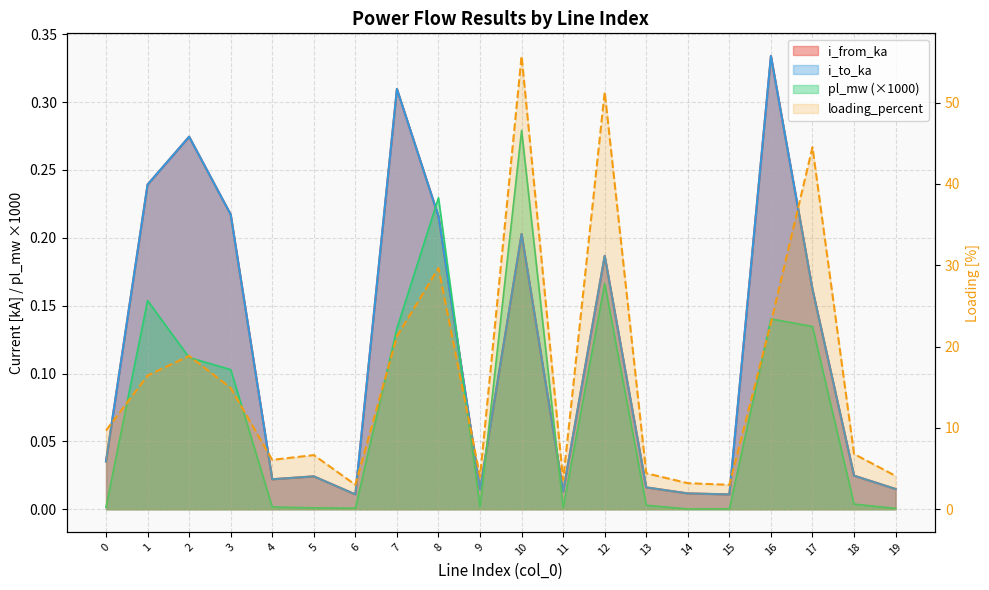

How many categories are shown in the chart?

20